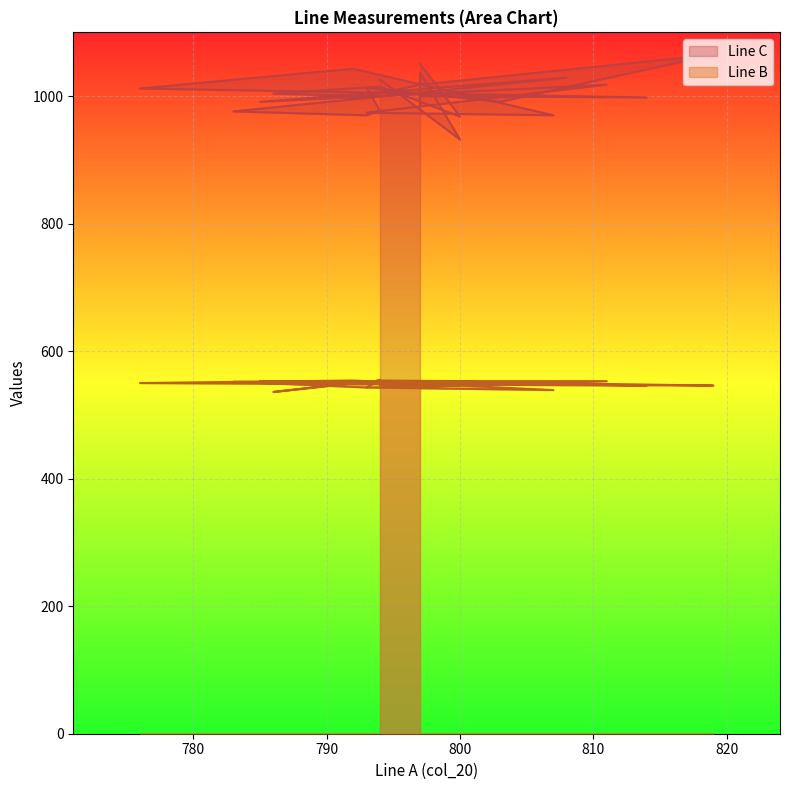

Rank the series by their average value, from lowest to highest.

Line B, Line C